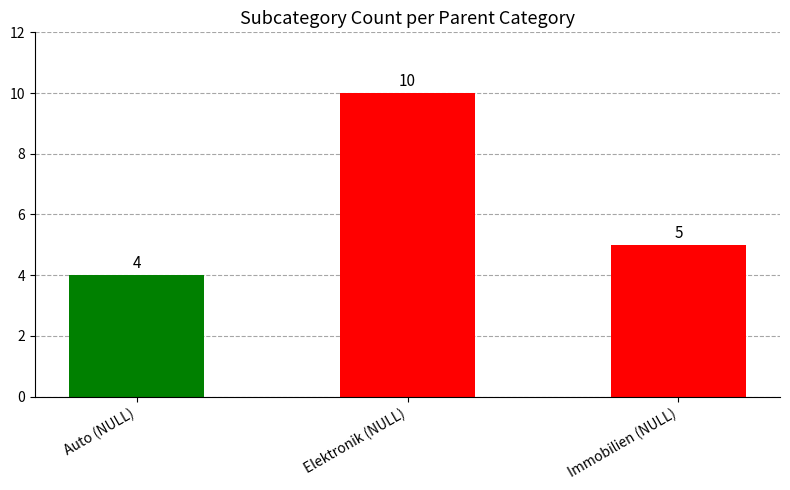

What position from the right is Auto (NULL)?

3